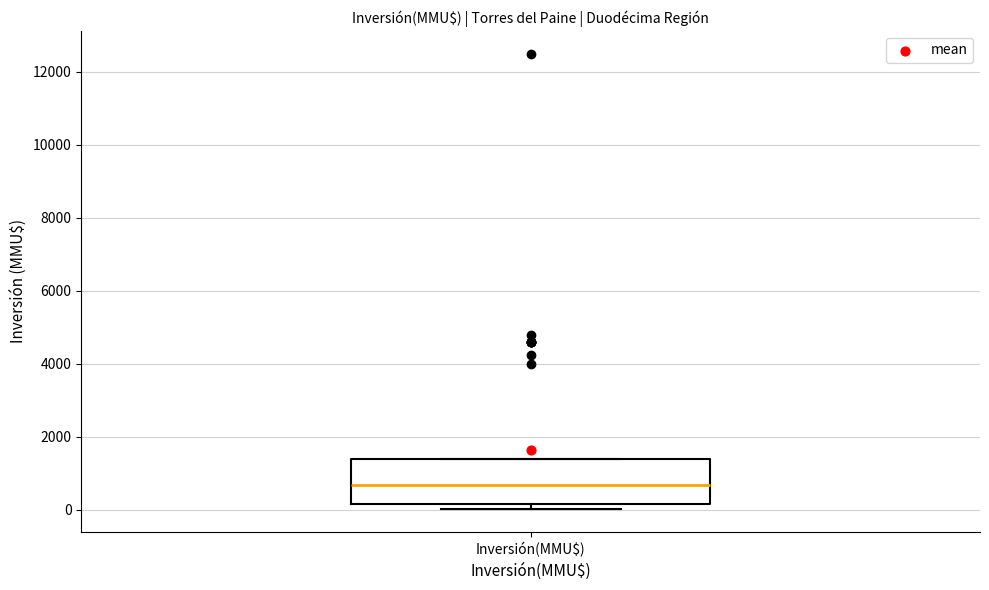

Transcribe this box plot: give where the median line is, the range the box spans, and where the two whiskers end, as read against the y-axis. The values are not printed on the chart, so give them approximately, as read against the axis.

median 600, box 200 to 1400, whiskers 0 to 1400